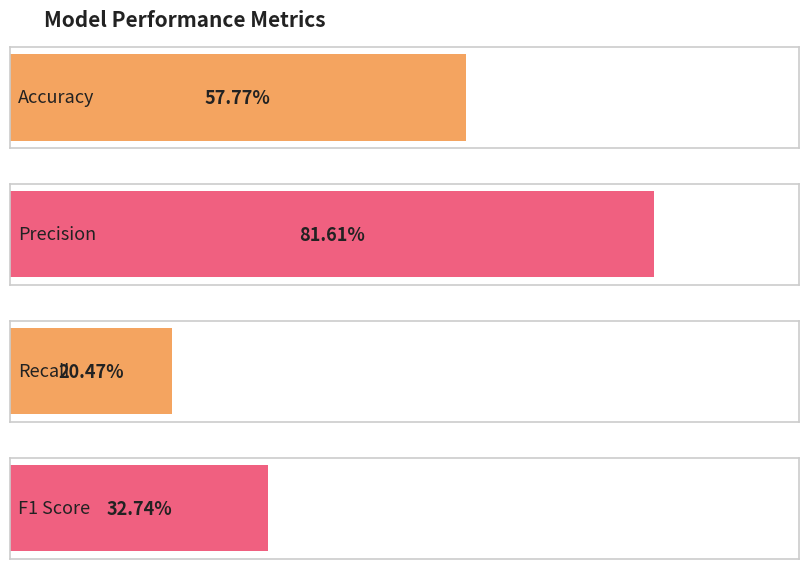

The value at Precision is 1.4. True or false?

False